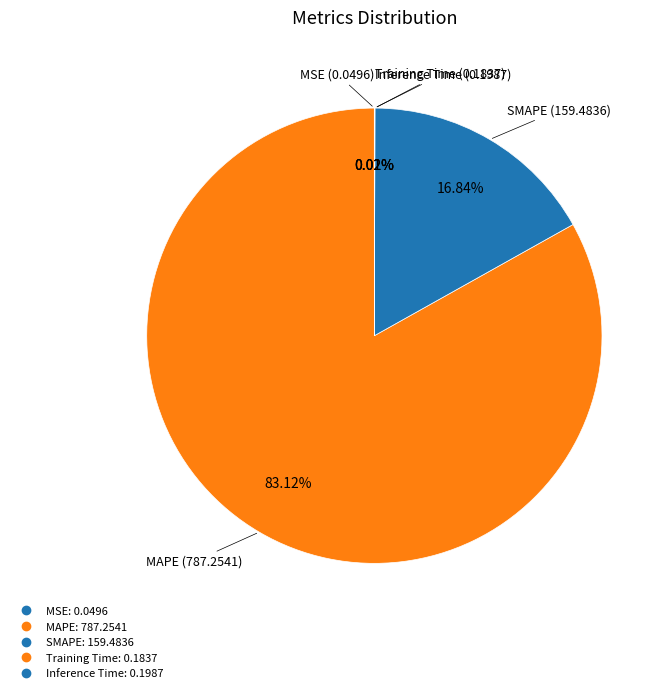

The MAPE slice represents 92% of the pie. True or false?

False